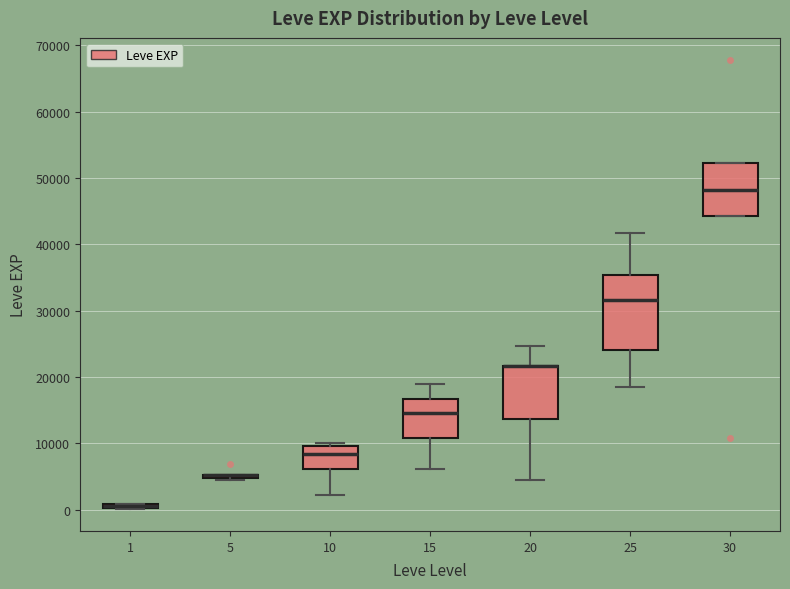

Which box is the tallest, from its lower edge to its upper edge?

25